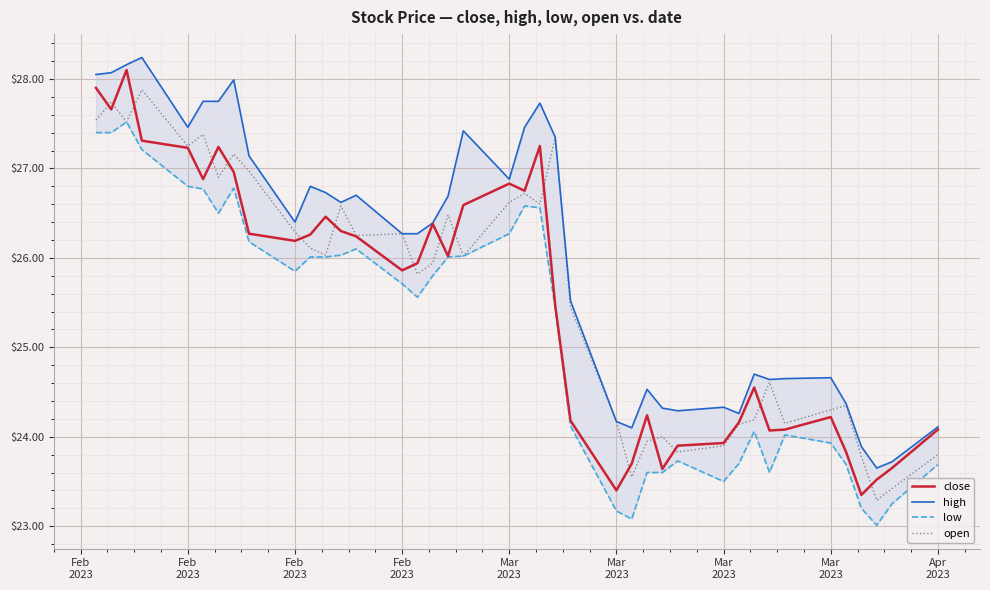

True or false: high and open intersect in this chart.

False